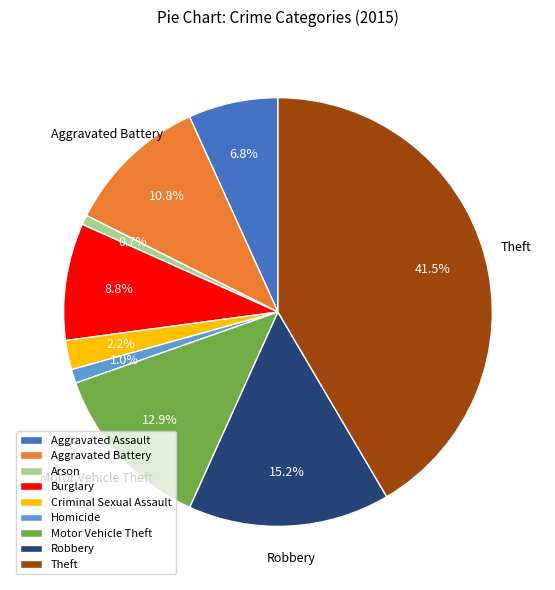

How many segments does this pie chart have?

9